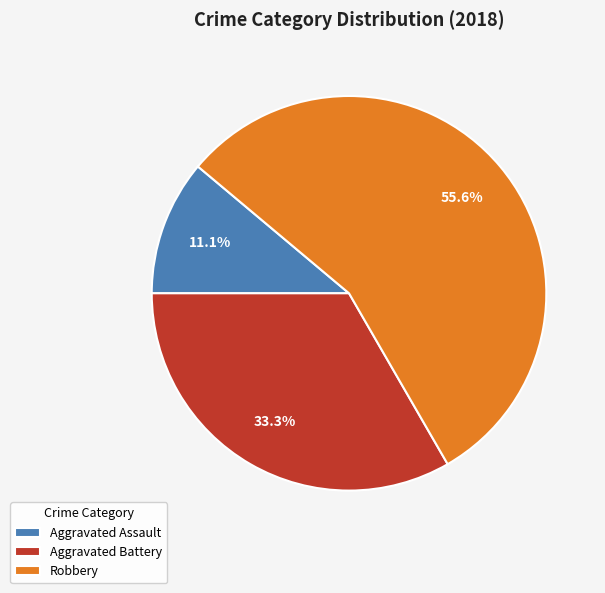

To the nearest percent, what is the difference between the largest and smallest slice percentages?

44%